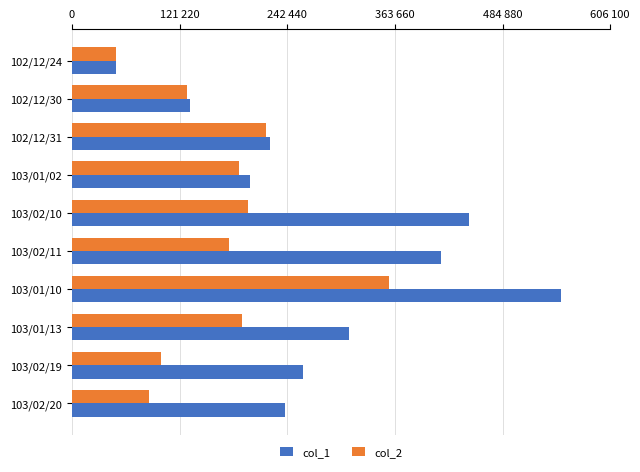

What are all the series names shown in the legend?

col_1, col_2